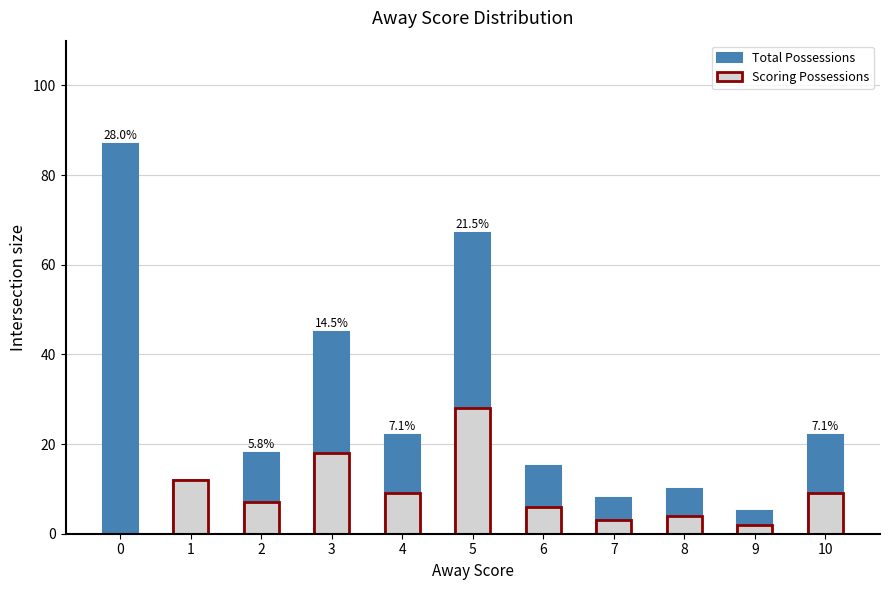

What is the difference between the second highest and second lowest values in the Total Possessions series?

59